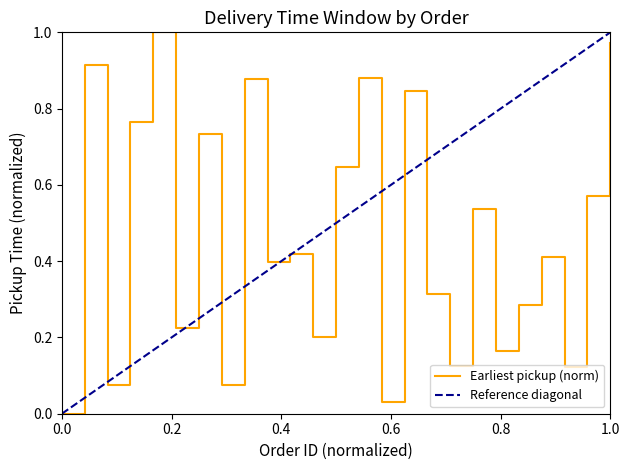

Which category has the highest value across all series?

5